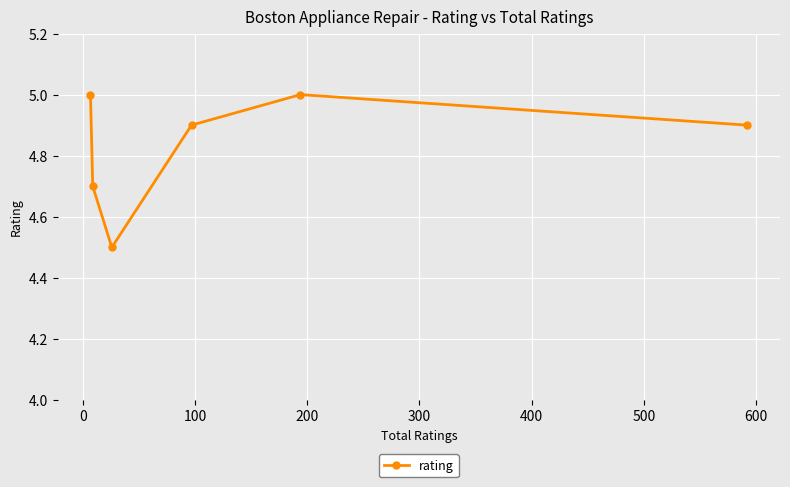

How many interior local peaks (higher than both neighbors) does the data have?

1